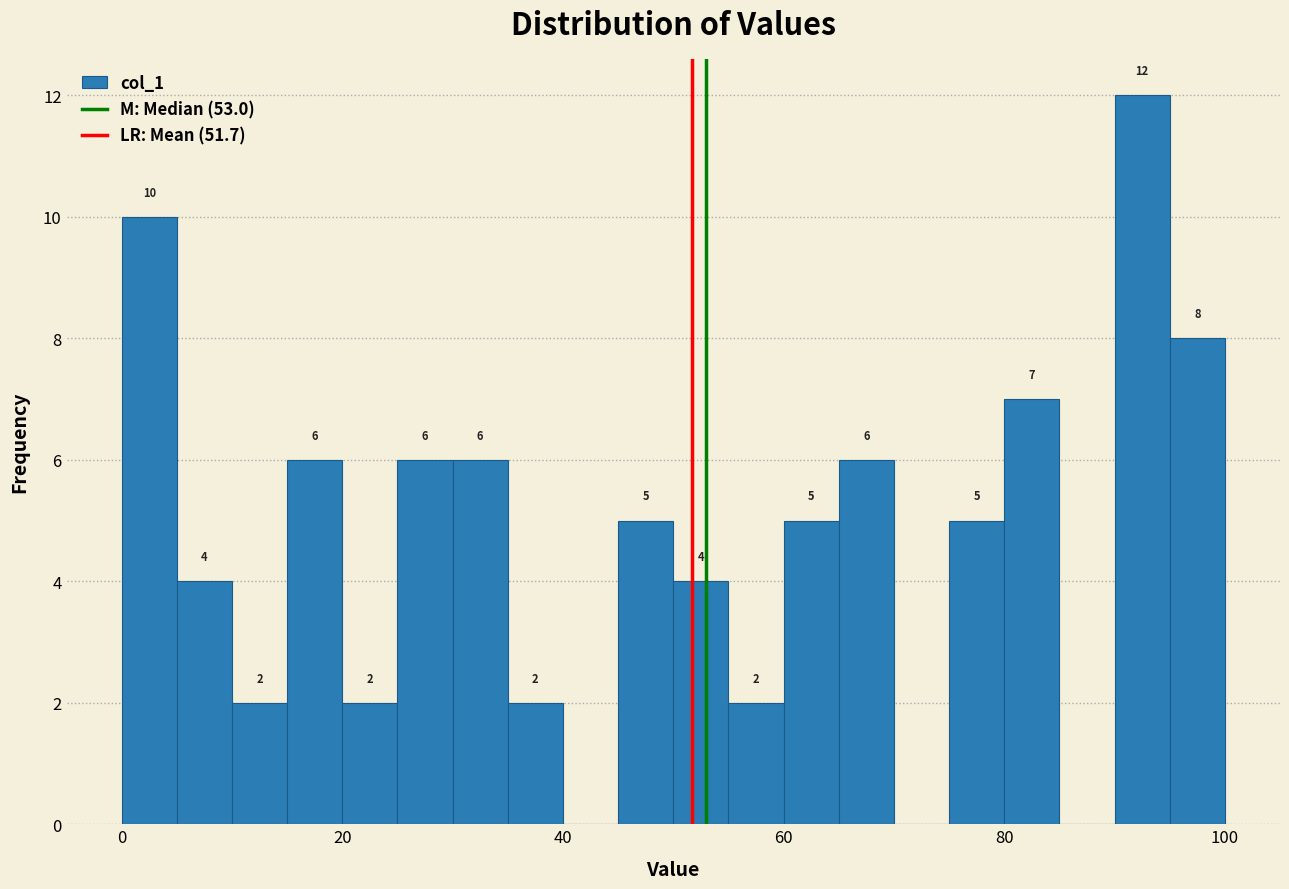

Read against the x-axis, roughly where is the centre of the tallest bar?

92